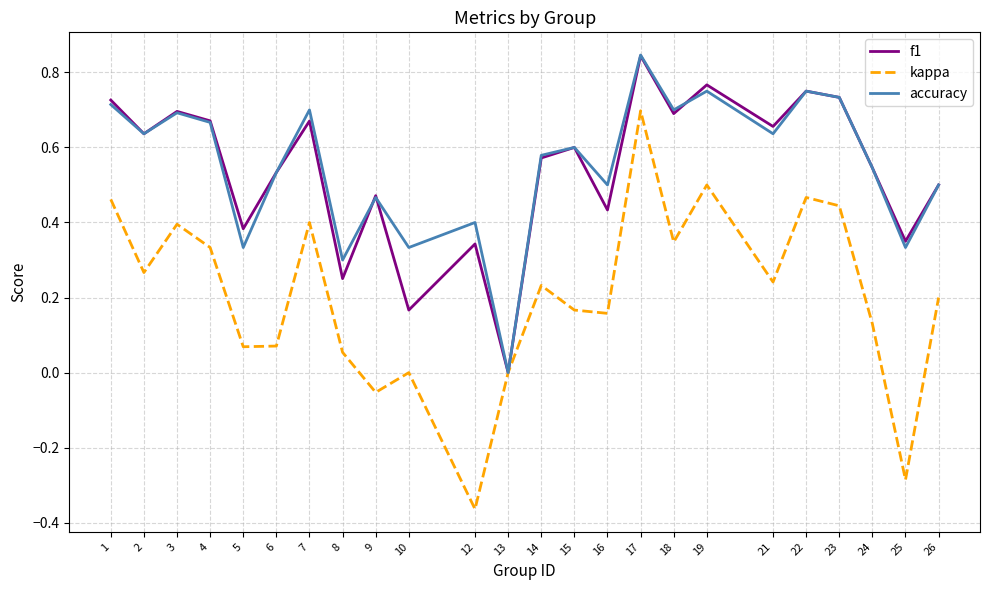

The value of accuracy at 3 is 0.2. True or false?

False